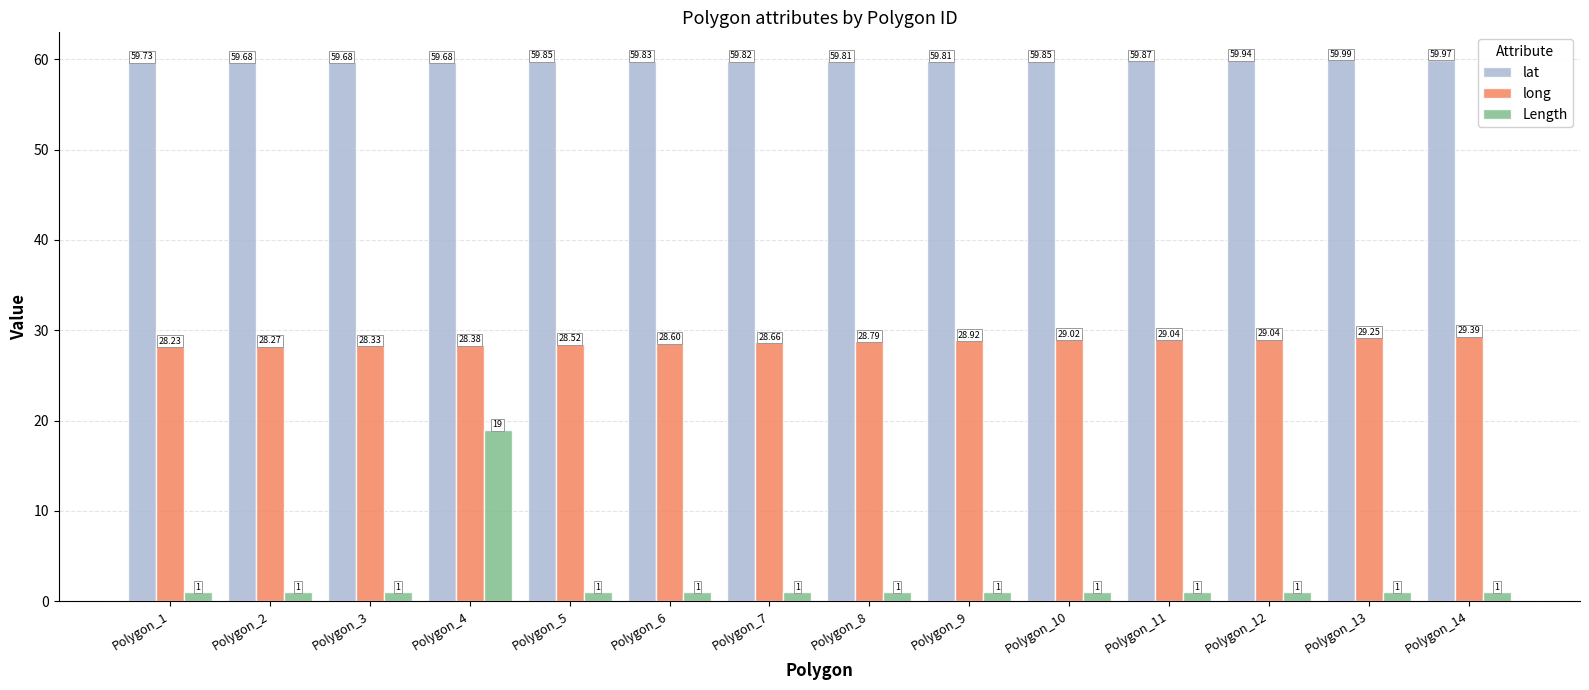

At how many categories does at least one series exceed 57?

14